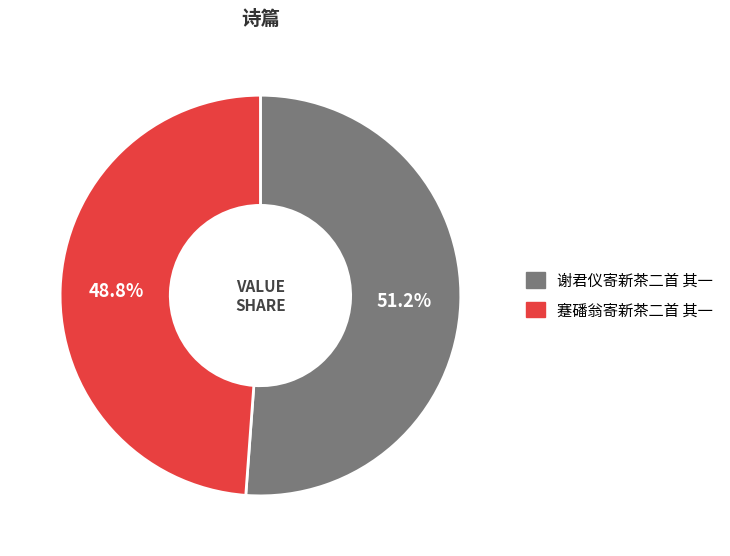

Which slice is the smallest?

蹇磻翁寄新茶二首 其一